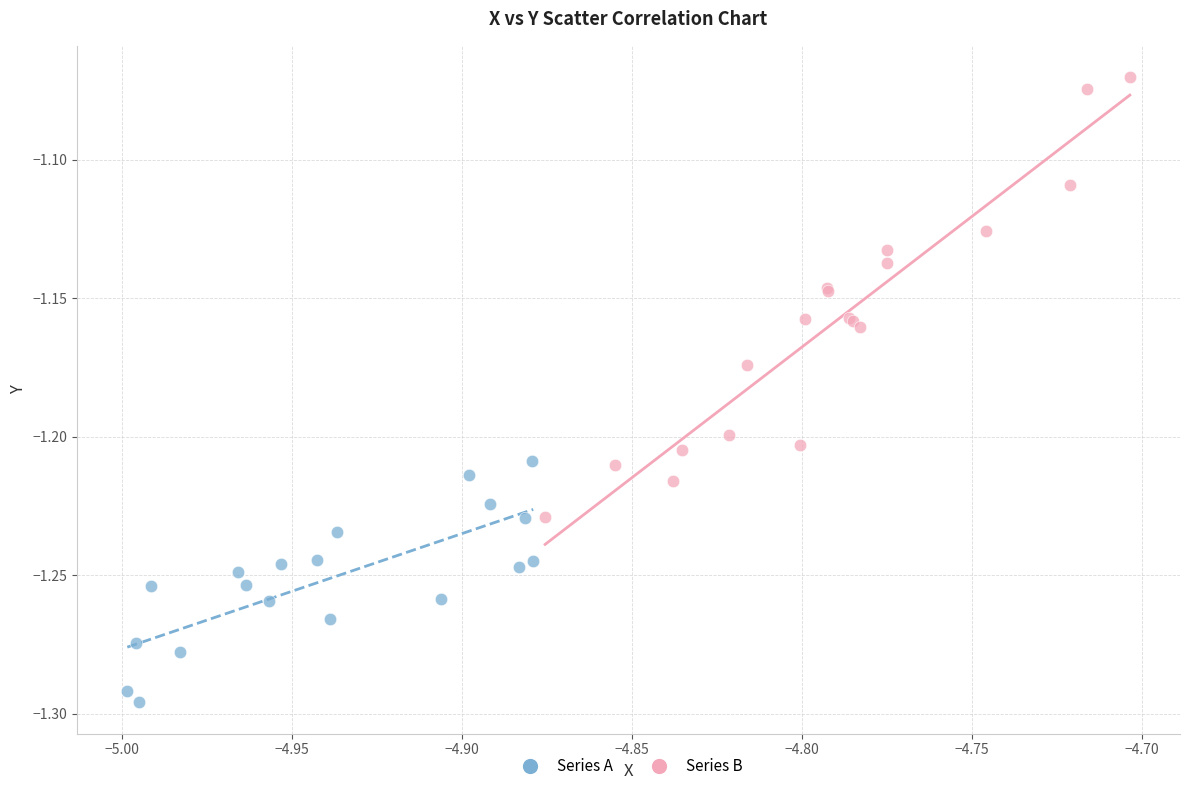

Which series reaches the minimum Y coordinate?

Series A